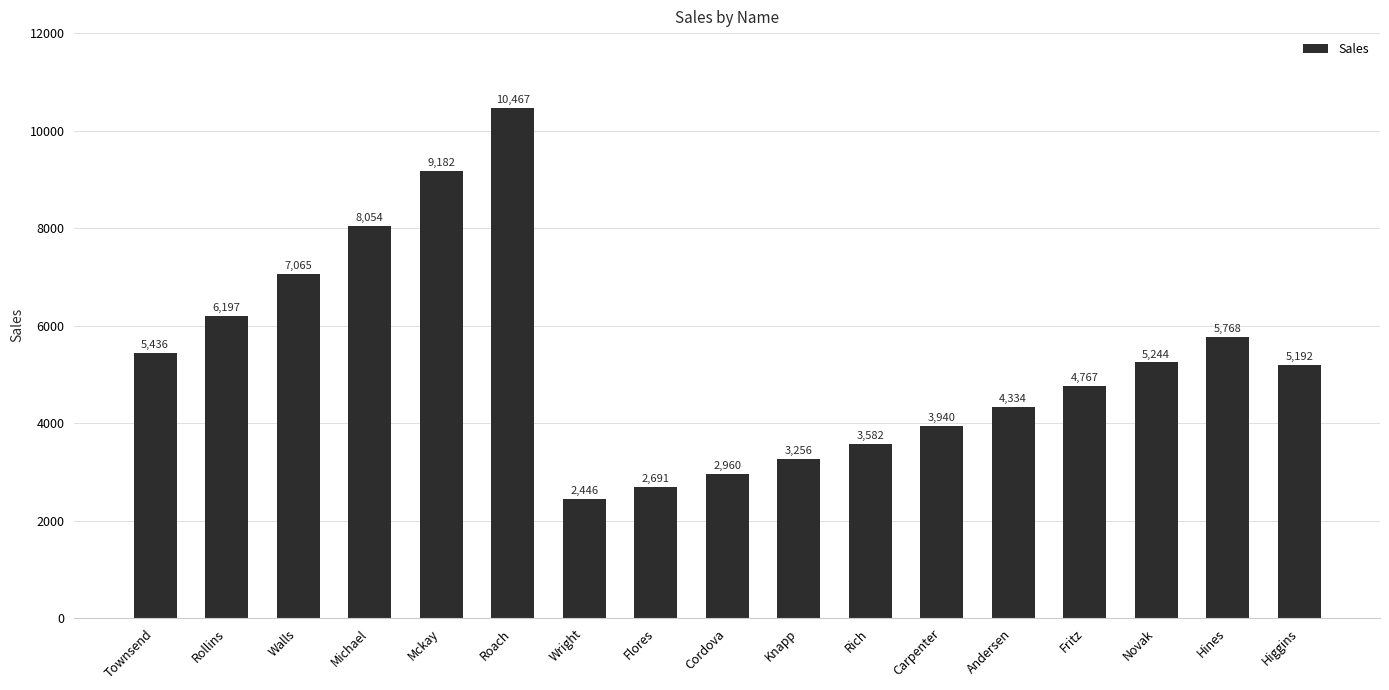

What is the difference between the values at Townsend and Andersen?

1102.5